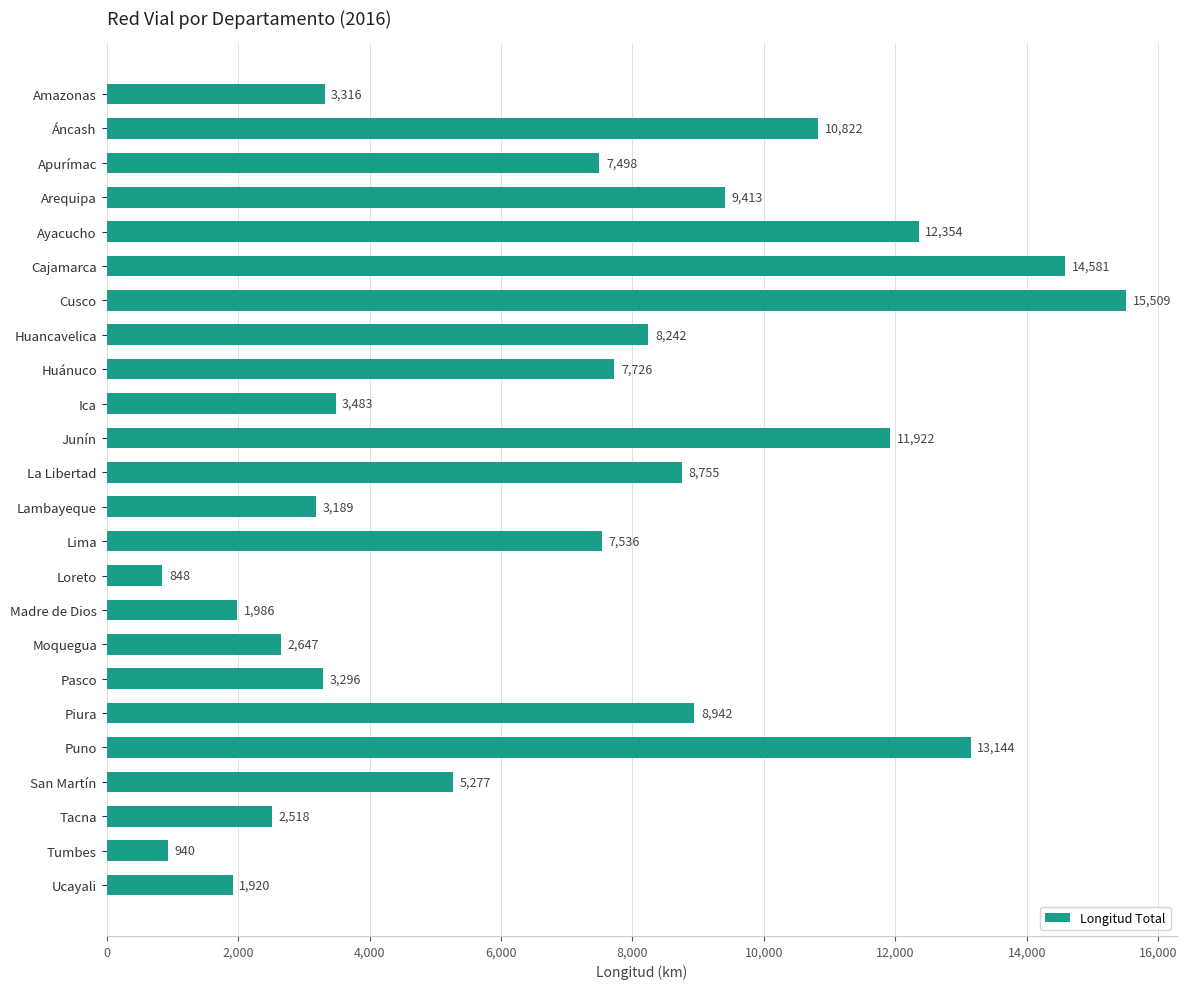

True or false: the data shows 14882.4 at Piura.

False